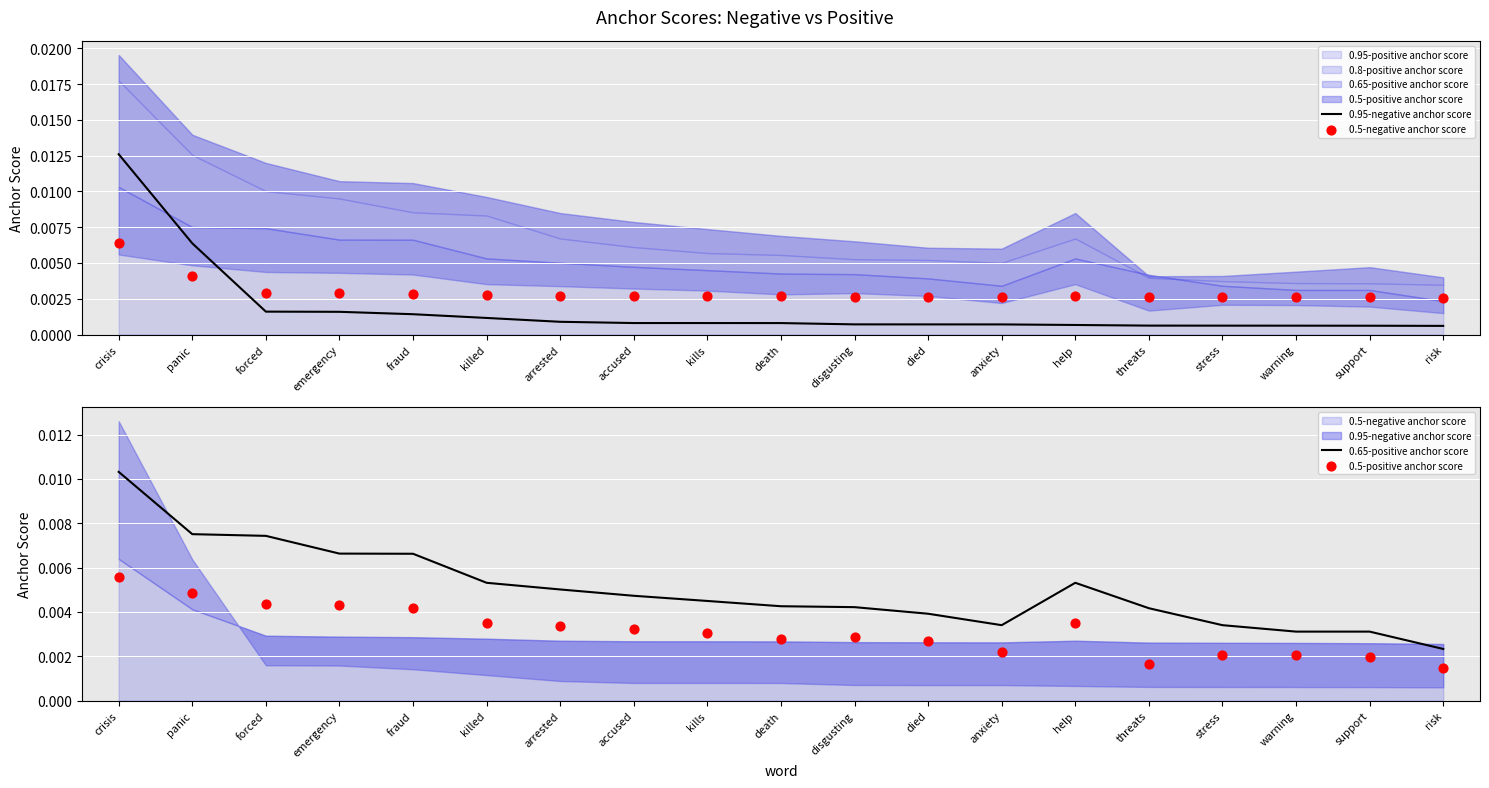

At which category is the sum across all series the highest?

crisis